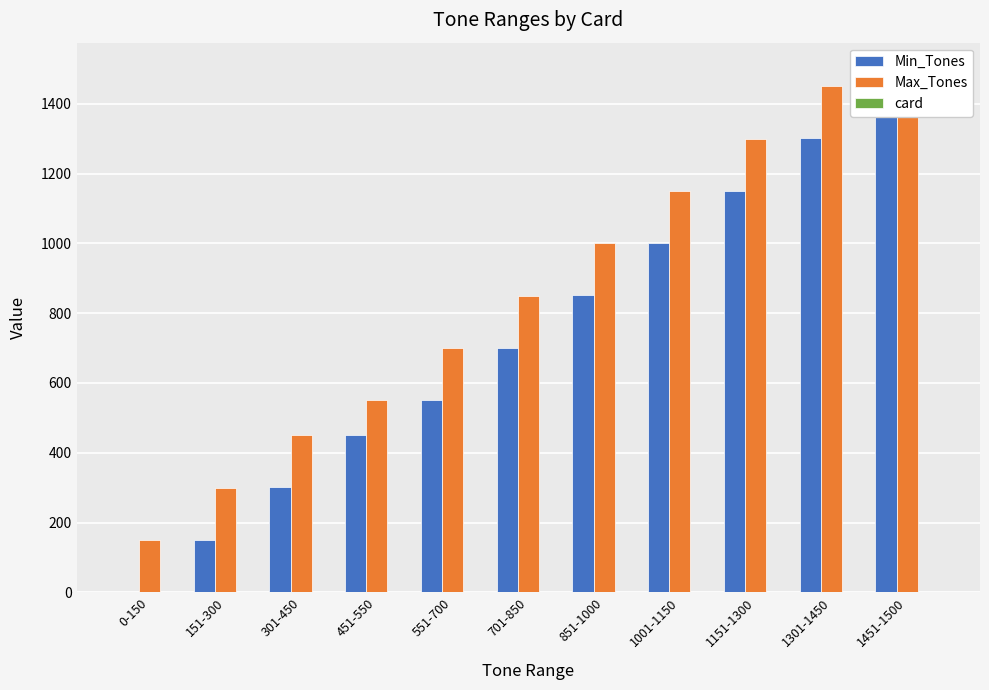

What is the value of the card bar at the 8th from the left?

2